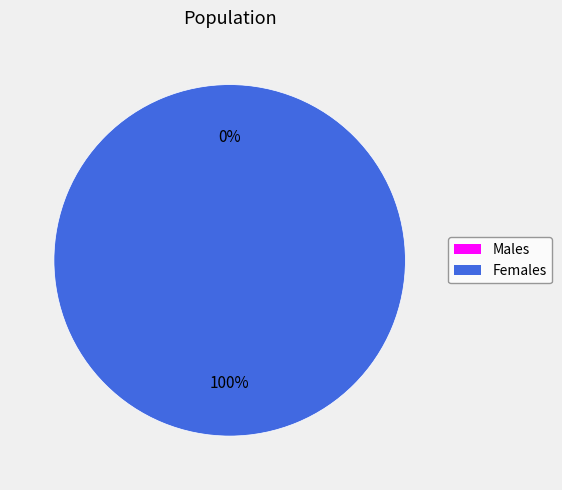

How many slices are in this pie chart?

2